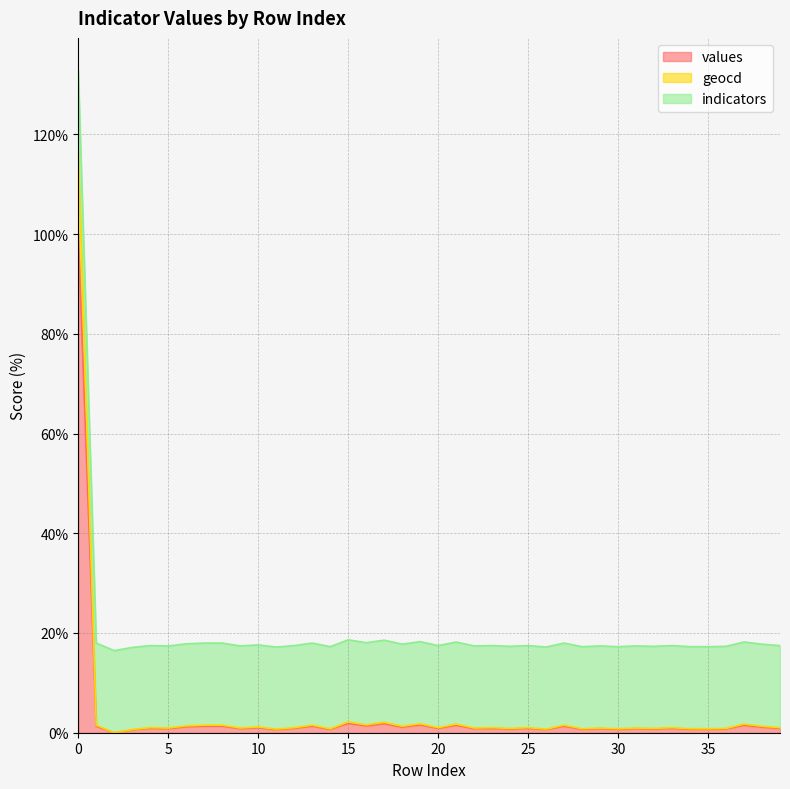

Where is the first local minimum for geocd?

2